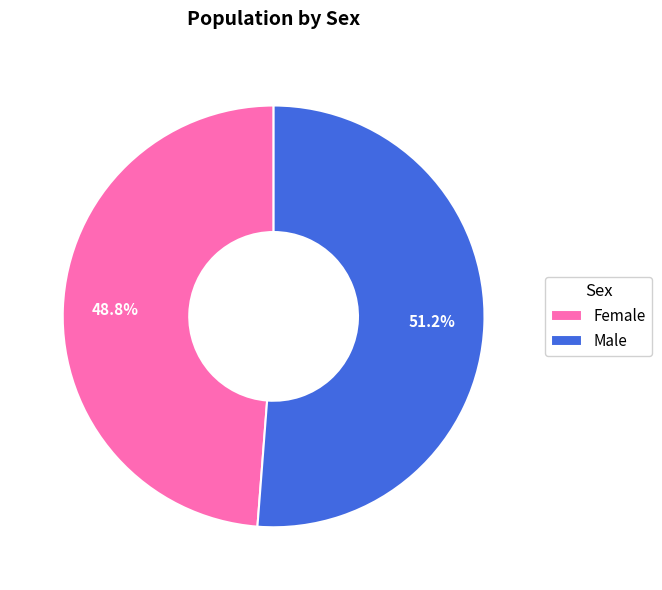

What percentage is the Male slice, to the nearest percent?

51%